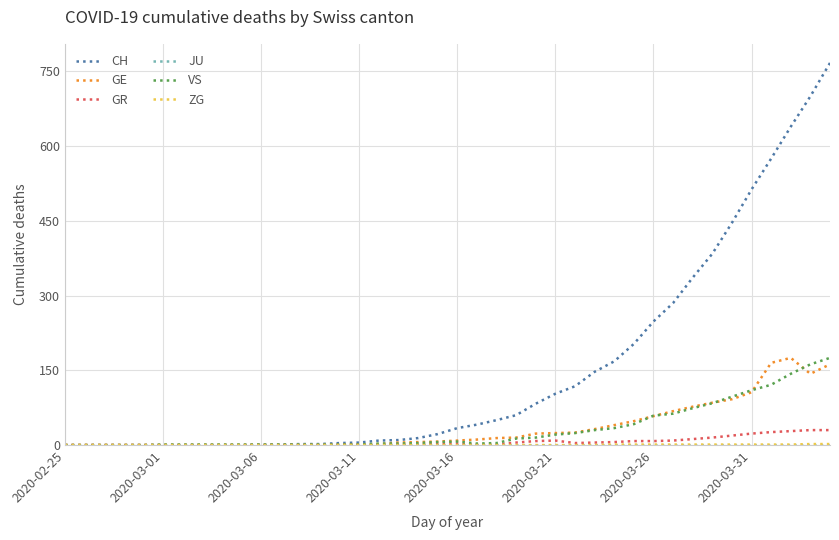

Which series has the widest spread of values?

CH